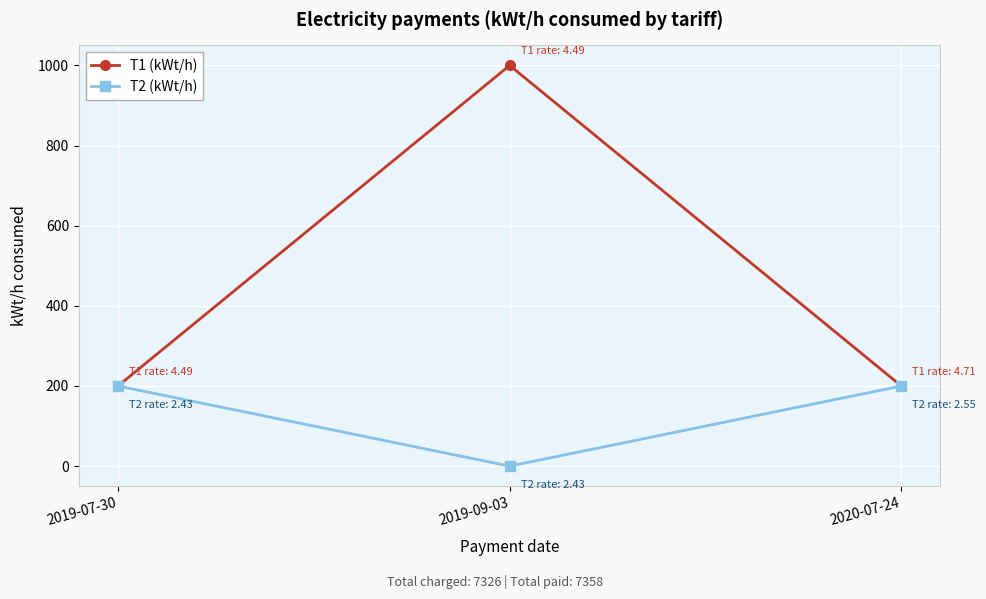

What is the sum of the T1 (kWt/h) values at 2019-07-30 and 2020-07-24?

400